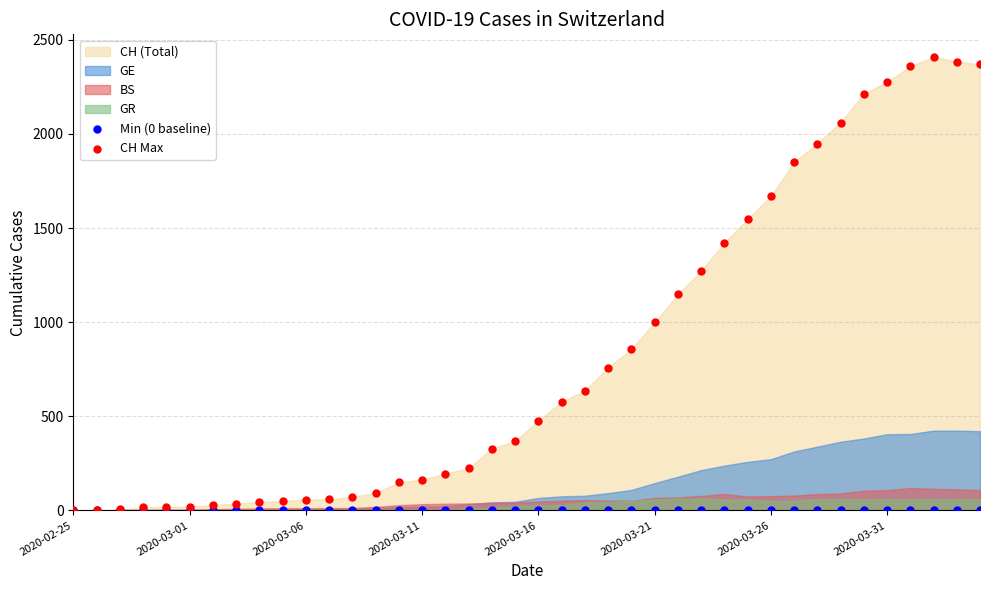

Which series reaches the minimum Y coordinate?

Min (0 baseline)